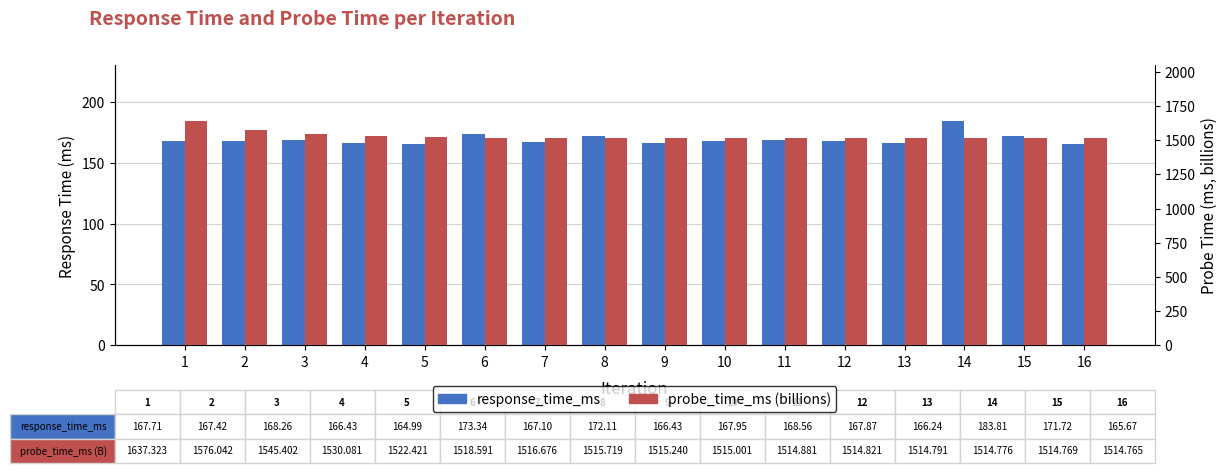

Is it true that response_time_ms equals 183.8 at 14?

True